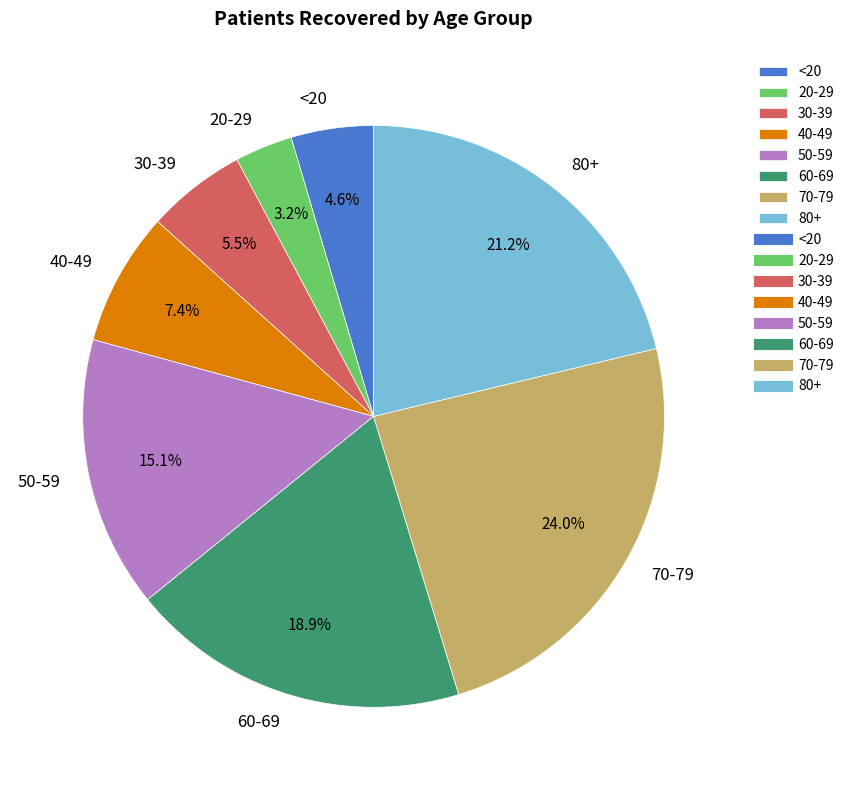

Rank the categories by value from highest to lowest.

70-79, 80+, 60-69, 50-59, 40-49, 30-39, <20, 20-29